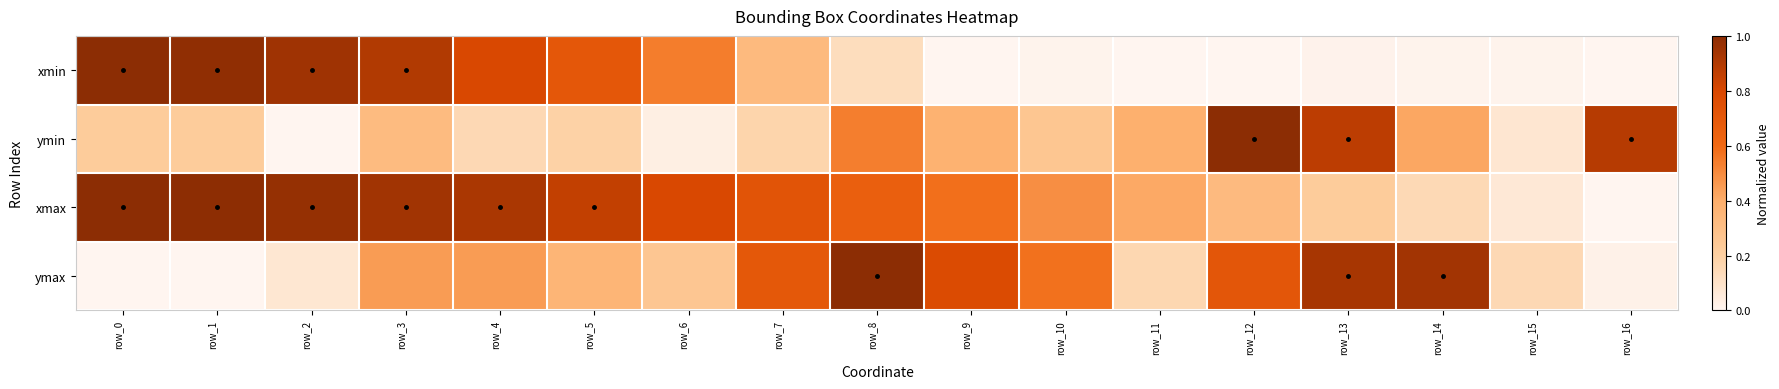

At which category is the sum across all series the highest?

row_3